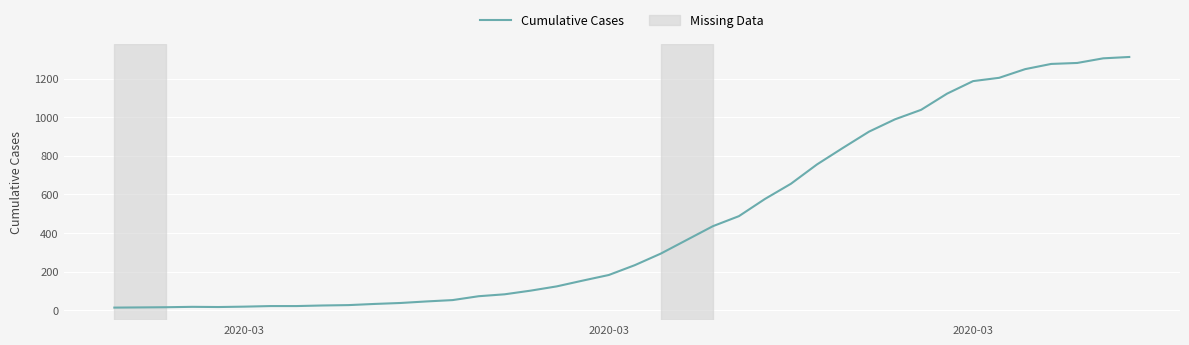

What is the maximum value shown in the chart?

1312